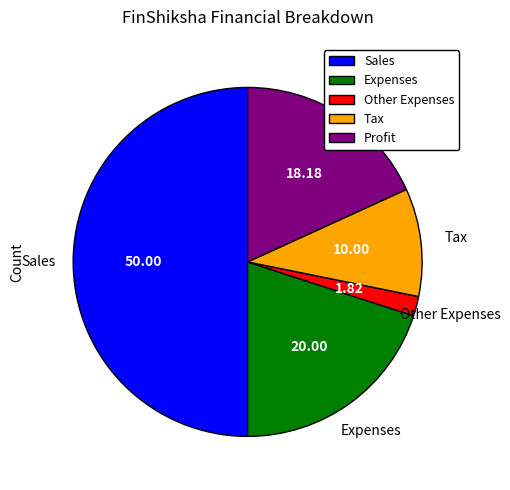

How many segments does this pie chart have?

5